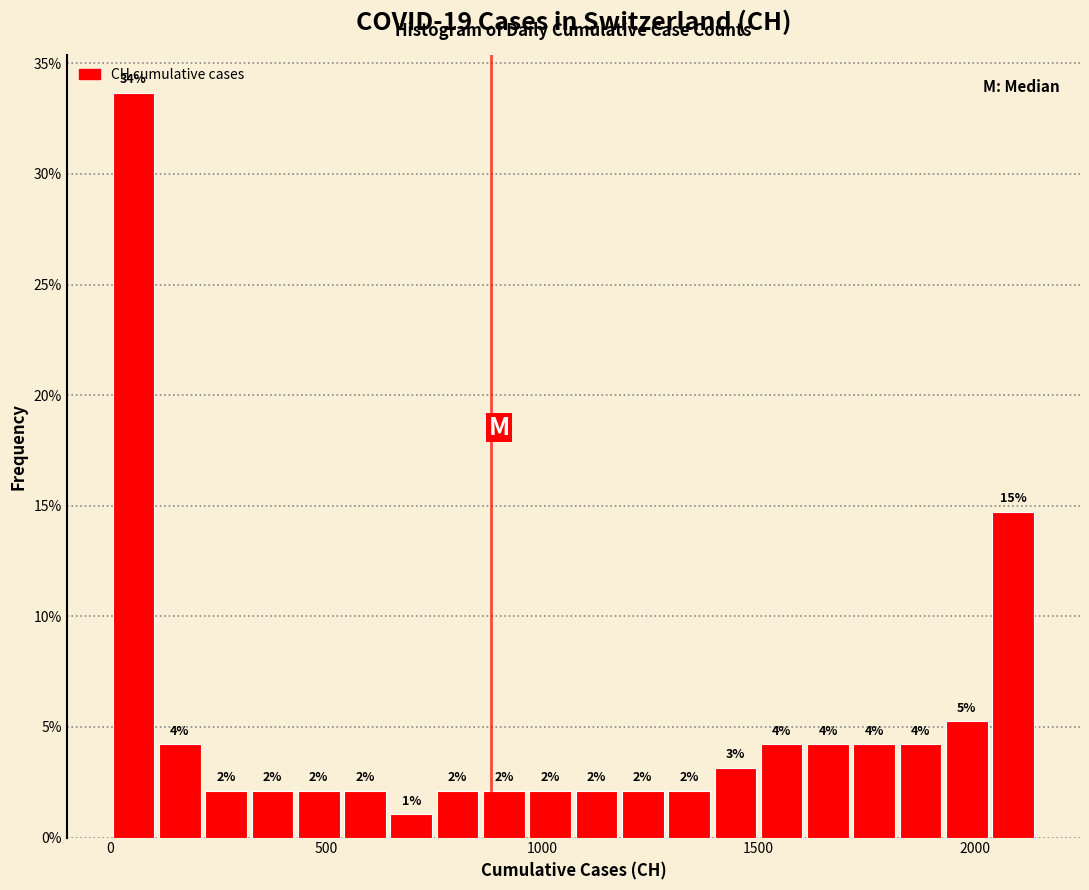

Around what value on the x-axis is the tallest bar? Give the approximate position of its centre, as read against the axis.

50